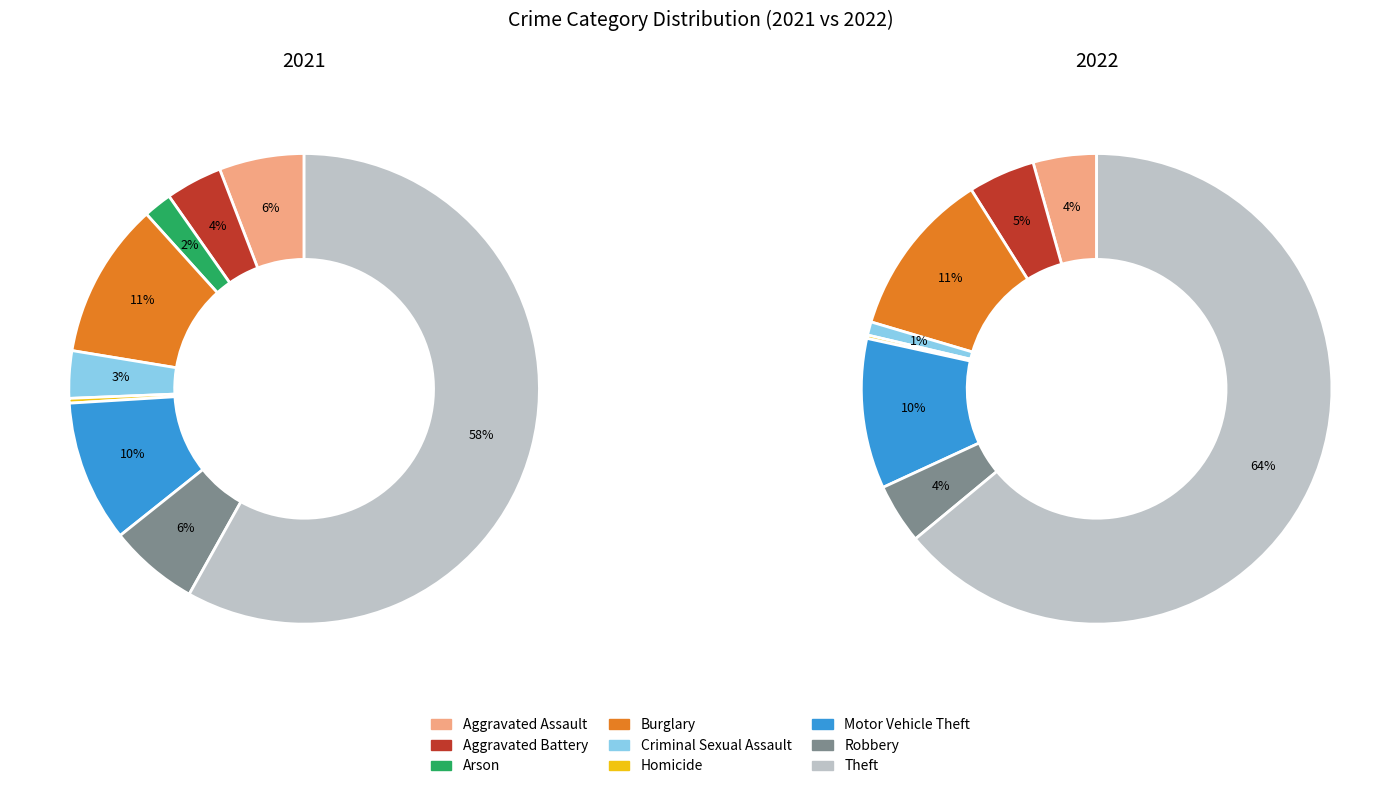

True or false: 4 accounts for 1% of the total.

True